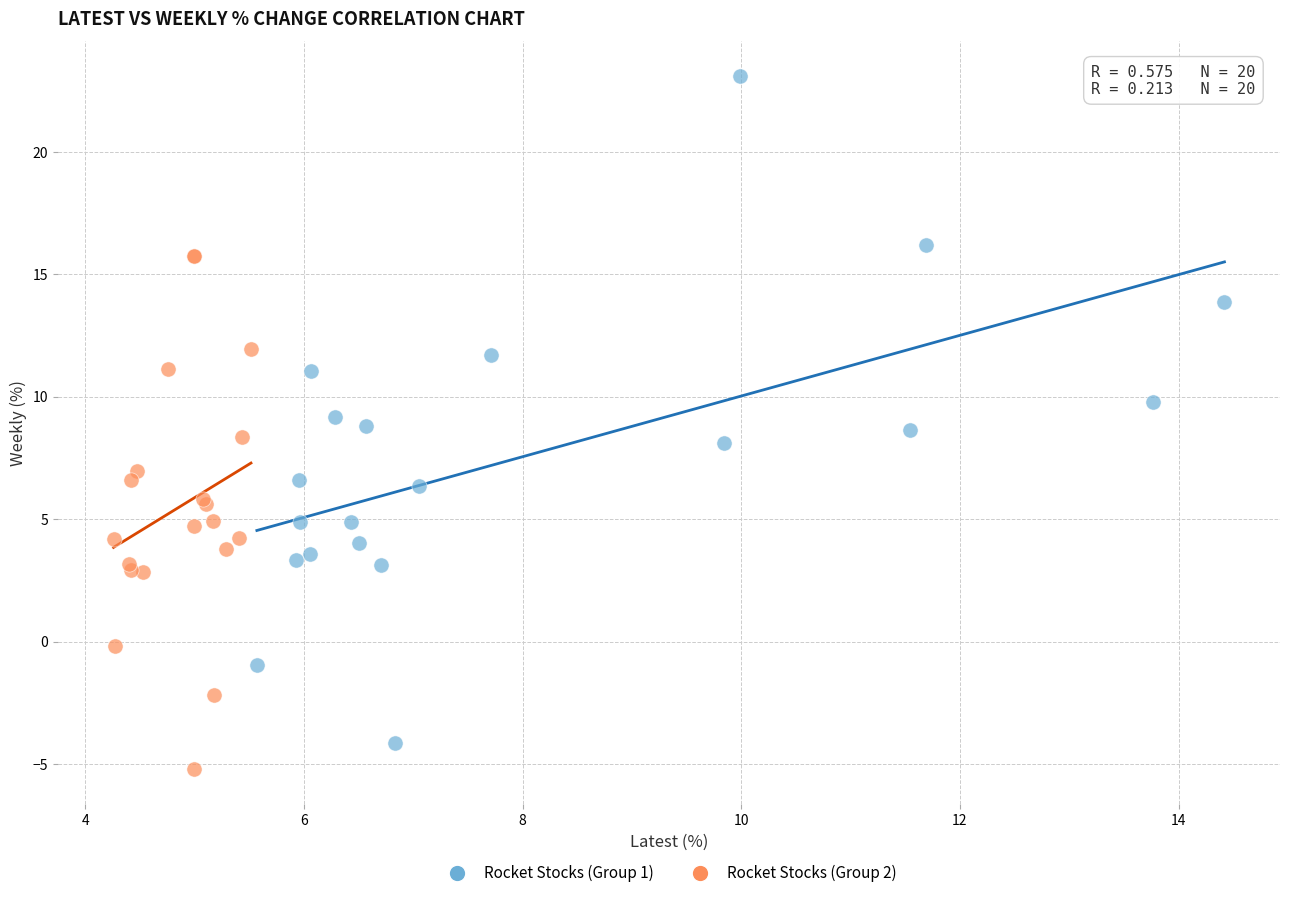

Which series reaches the maximum Y coordinate?

Rocket Stocks (Group 1)